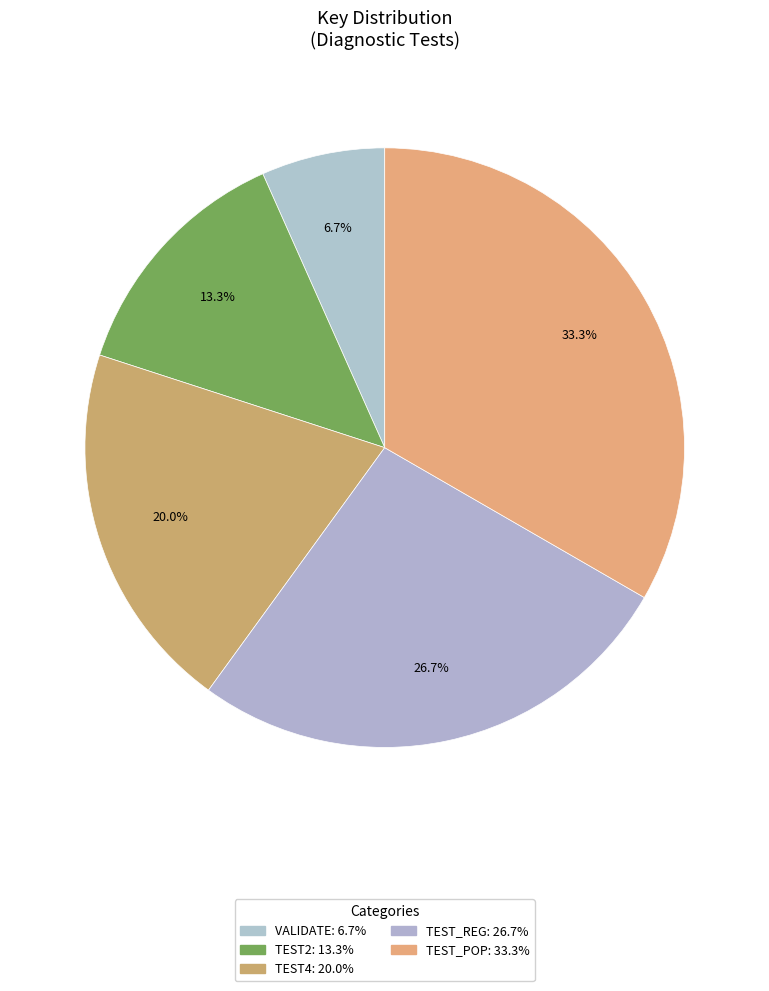

What is the smallest slice in the pie chart?

VALIDATE